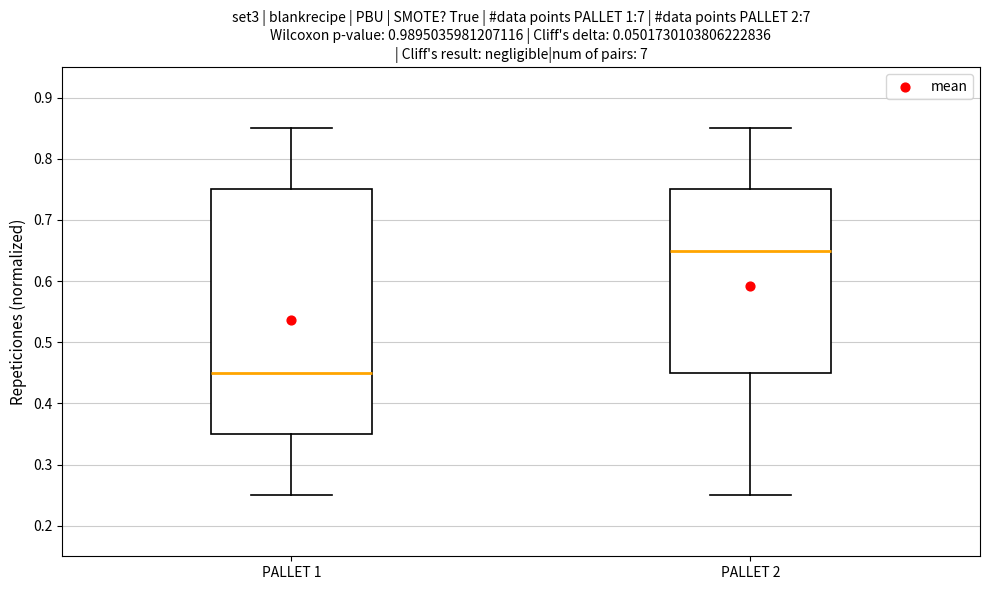

Comparing the boxes themselves (not the whiskers), which one is the tallest?

PALLET 1